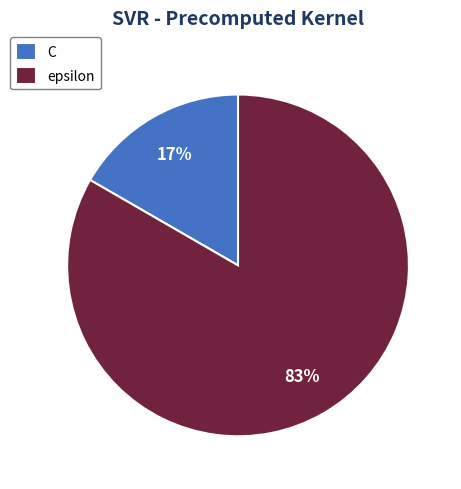

To the nearest percent, what is the combined percentage of epsilon and C?

100%